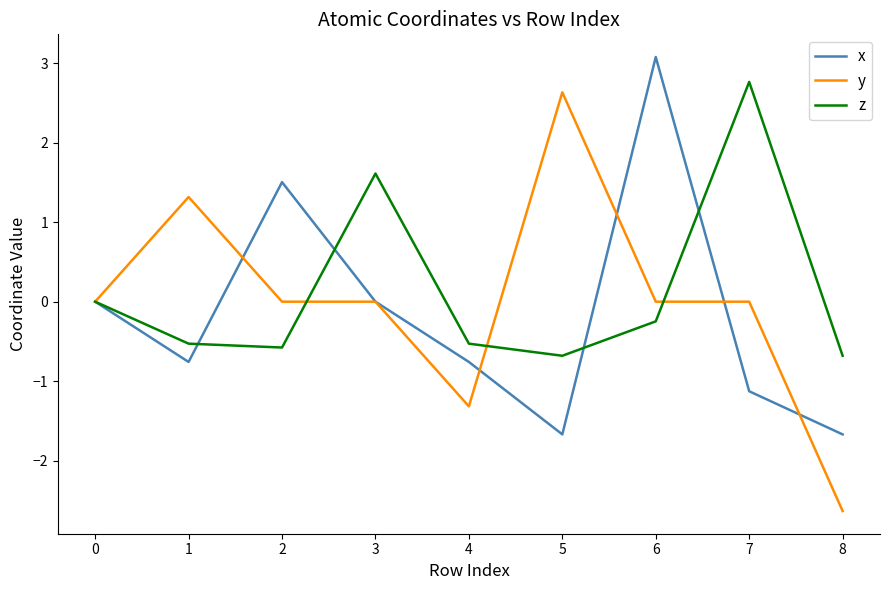

Which series has the largest range (max minus min)?

y